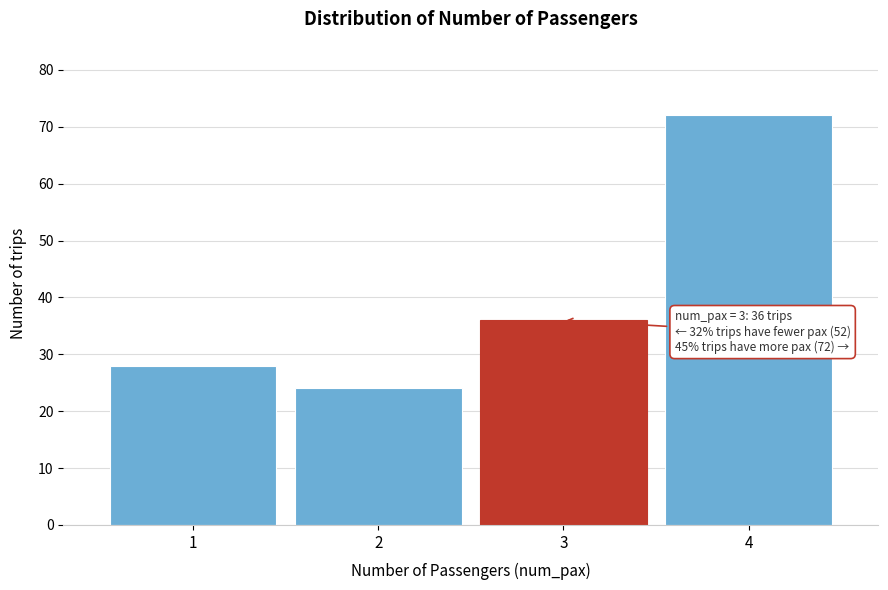

Which range on the x-axis has the tallest bar?

3.5 to 4.5